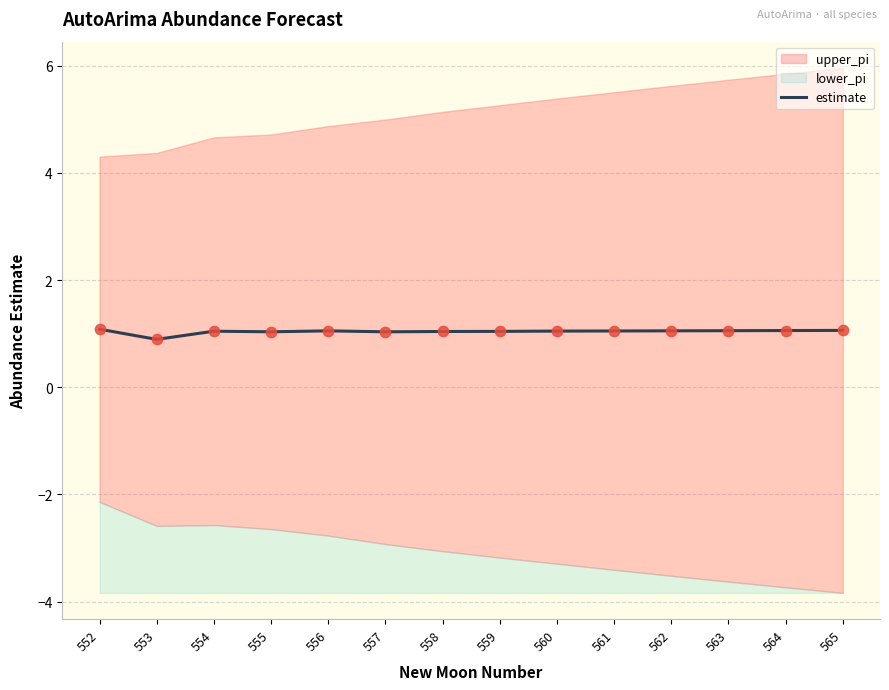

Which has a higher value, 553 or 562?

562